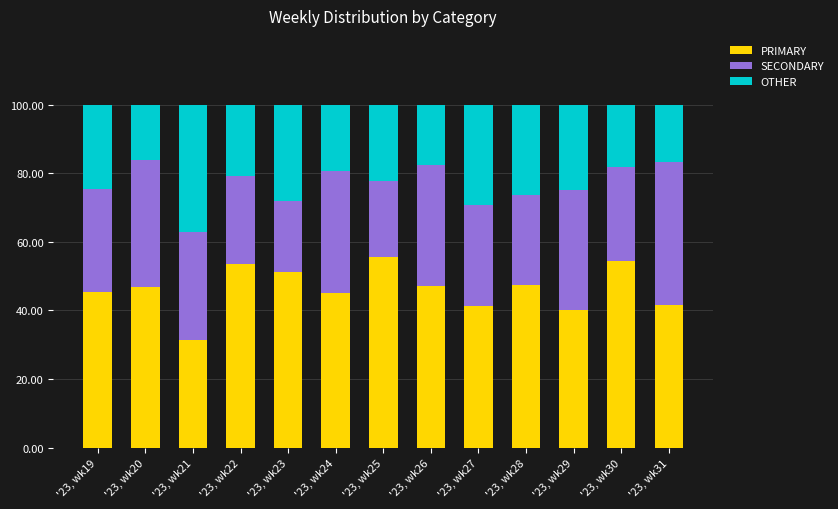

How many series are shown in this chart?

3